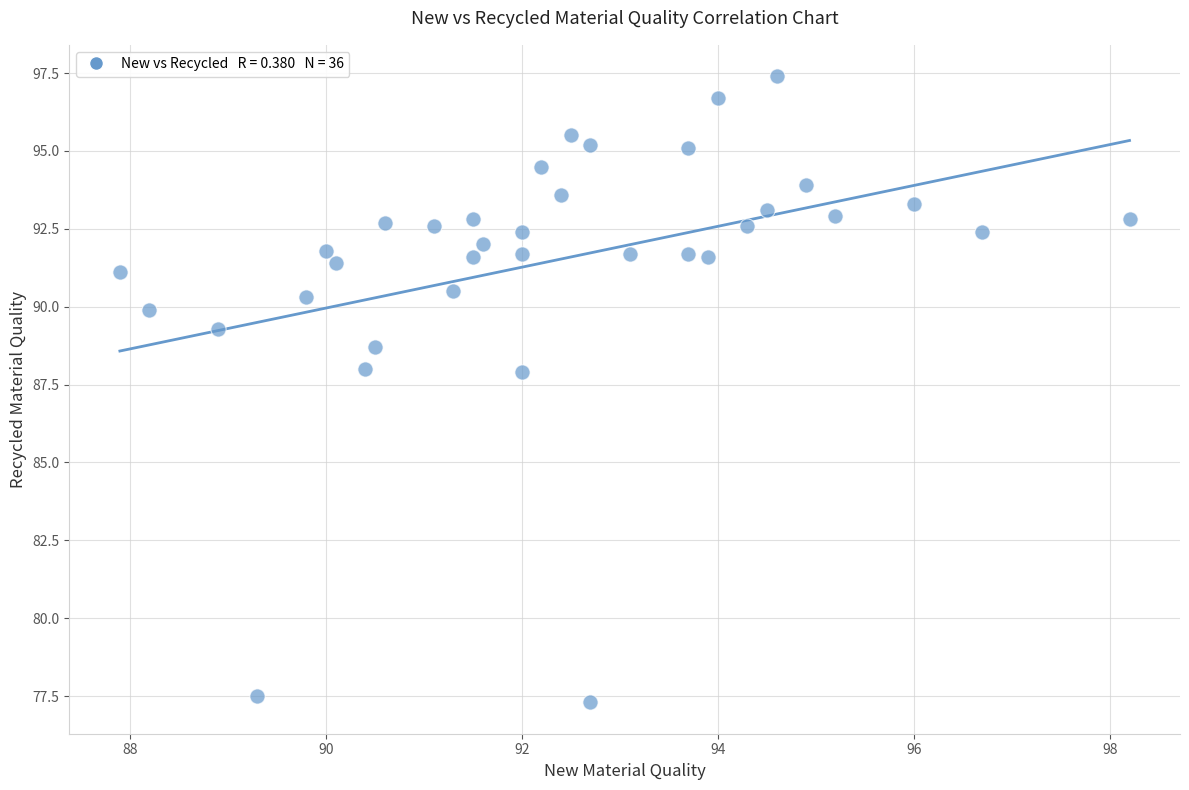

What is the range of Y values (max minus min)?

20.1